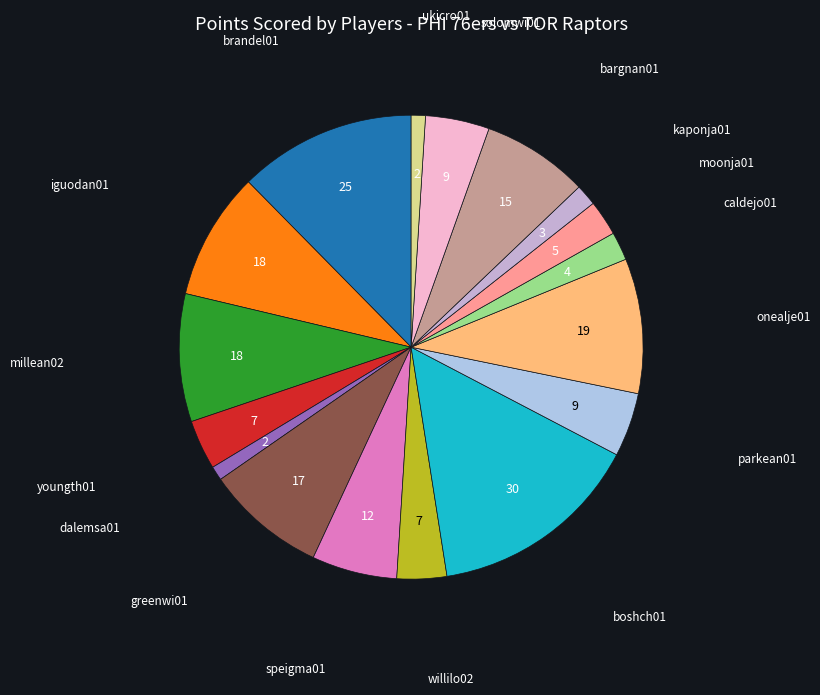

Do onealje01 and brandel01 together represent more than half of the pie?

No